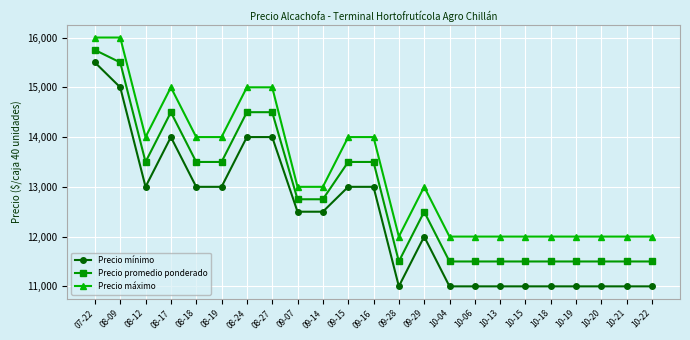

Reading left to right, list all the values displayed in this chart.

Precio mínimo: 15500	15000	13000	14000	13000	13000	14000	14000	12500	12500	13000	13000	11000	12000	11000	11000	11000	11000	11000	11000	11000	11000	11000
Precio promedio ponderado: 15750	15500	13500	14500	13500	13500	14500	14500	12750	12750	13500	13500	11500	12500	11500	11500	11500	11500	11500	11500	11500	11500	11500
Precio máximo: 16000	16000	14000	15000	14000	14000	15000	15000	13000	13000	14000	14000	12000	13000	12000	12000	12000	12000	12000	12000	12000	12000	12000